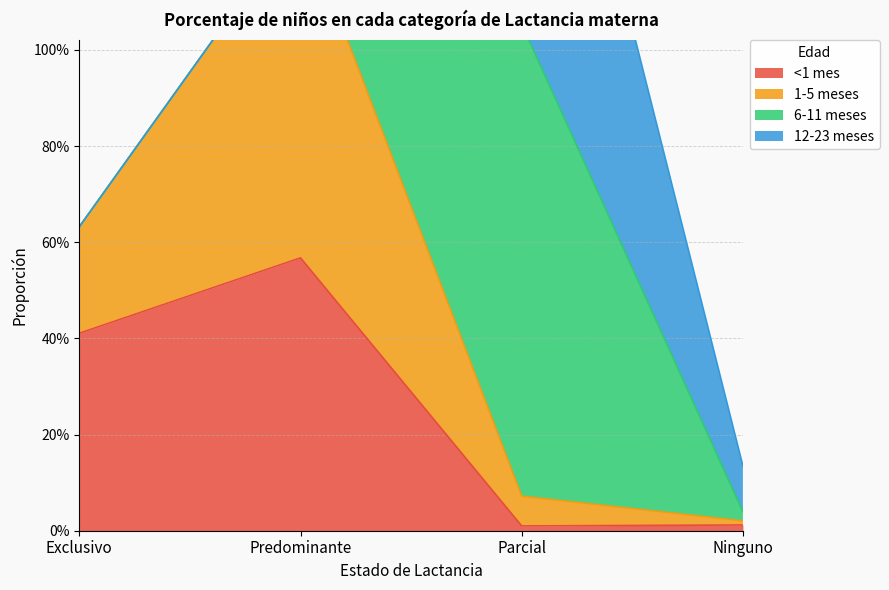

What position from the right is Parcial?

2